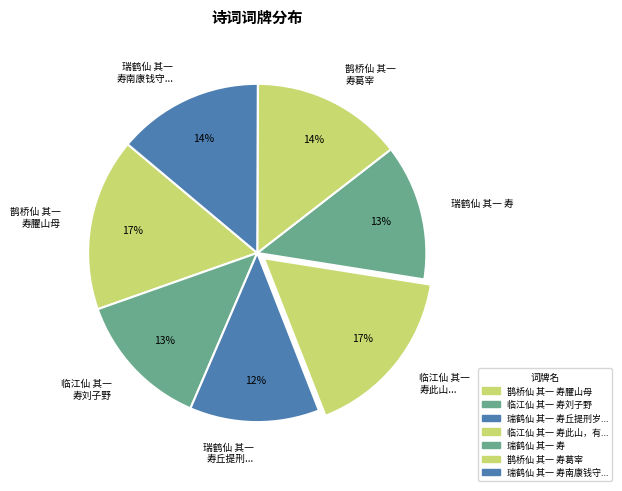

Which category has the smallest portion of the pie?

瑞鹤仙 其一 寿丘提刑...